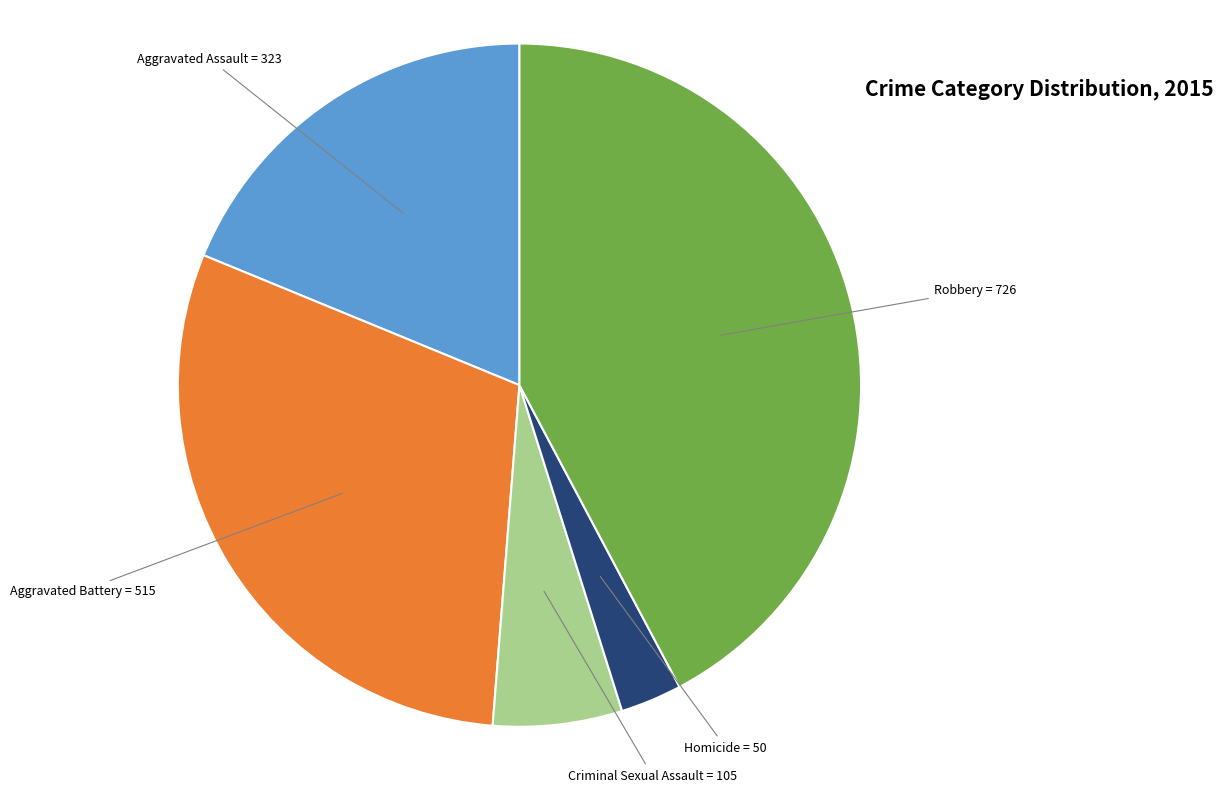

Is there a majority slice in this chart?

No